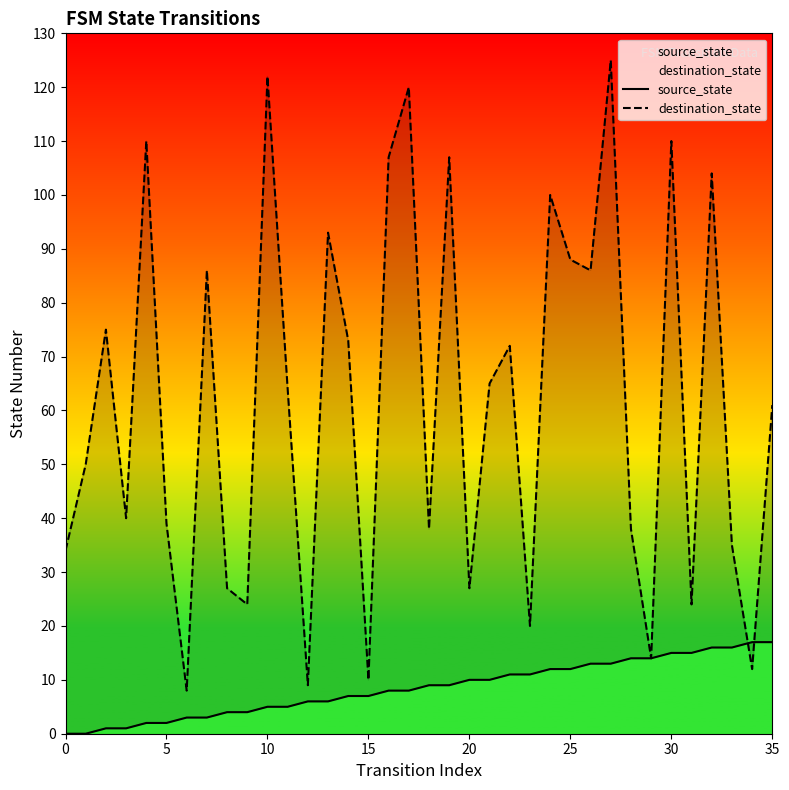

How many values in the source_state series exceed 9?

16